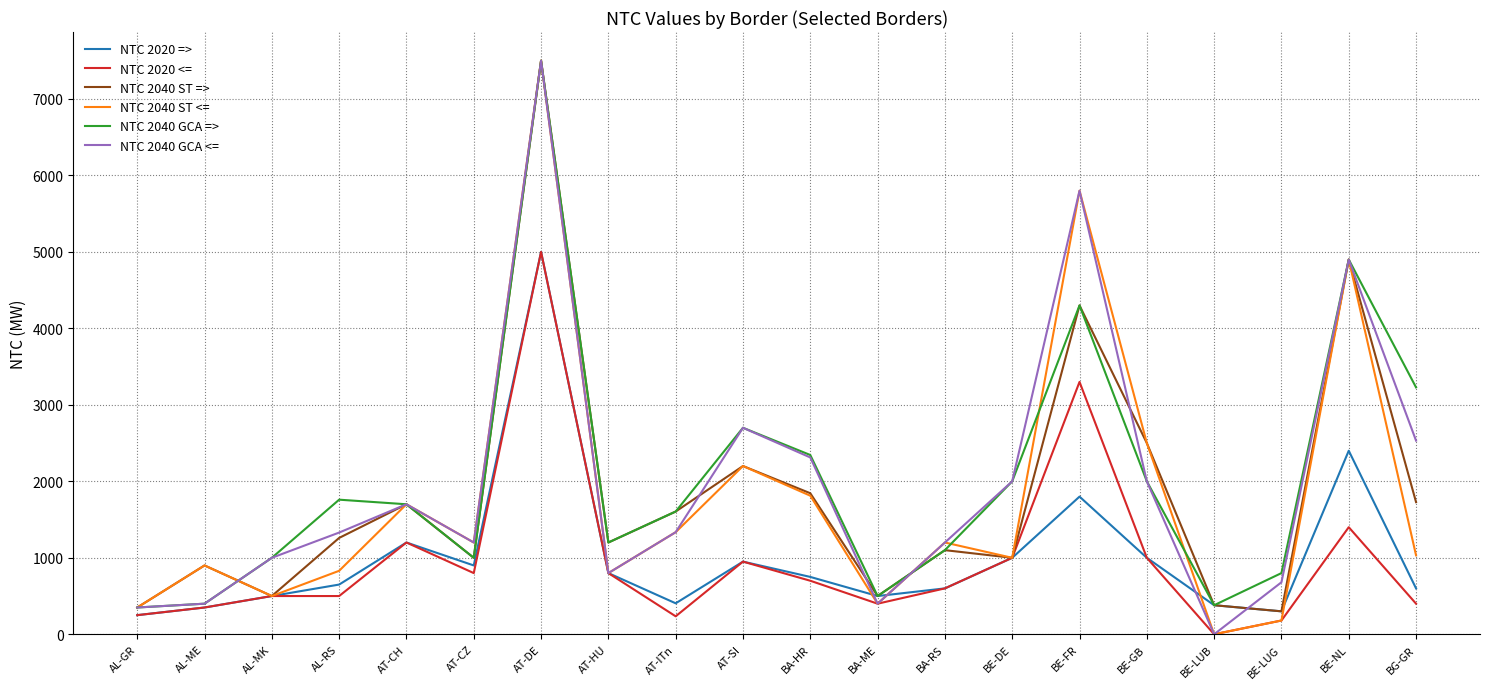

What is the highest value of the NTC 2040 ST <= series?

7500